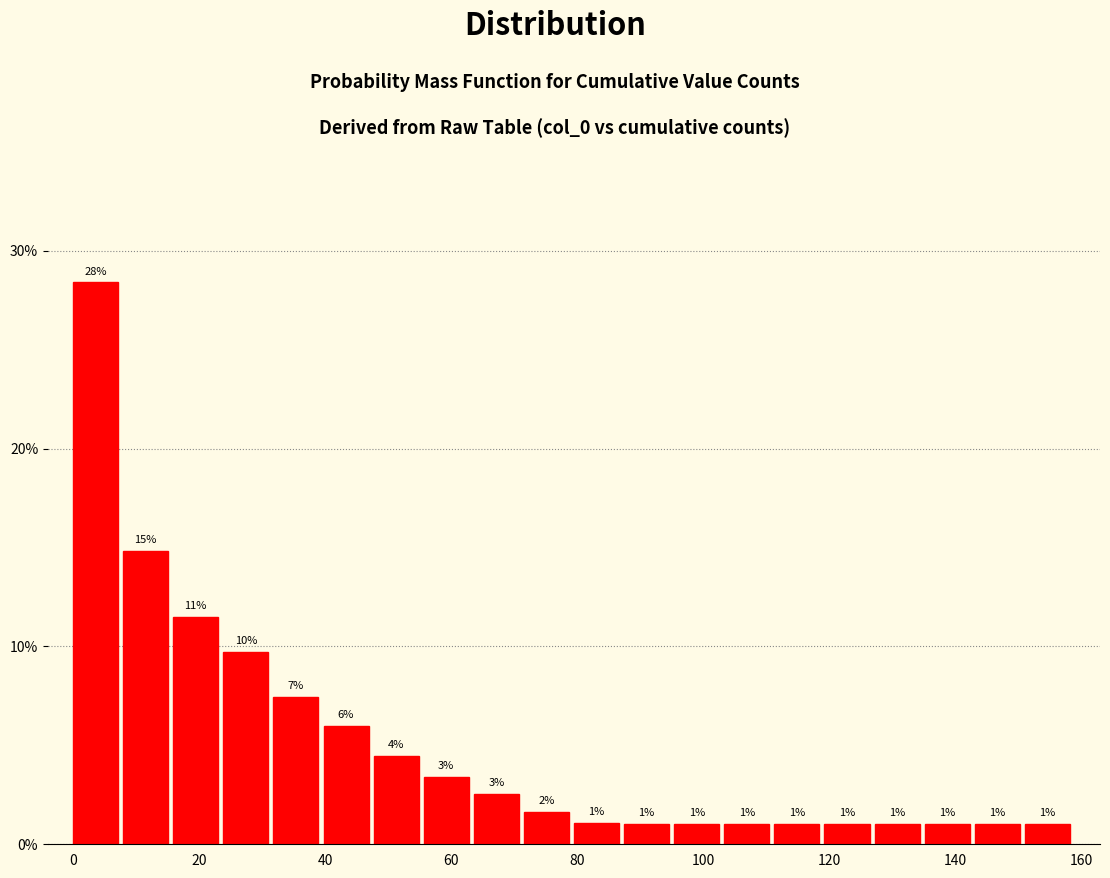

Around what value on the x-axis is the tallest bar? Give the approximate position of its centre, as read against the axis.

4